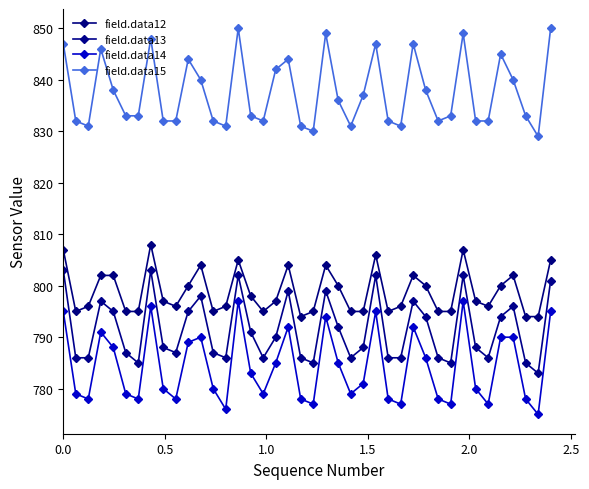

Does the chart have visible grid lines?

No